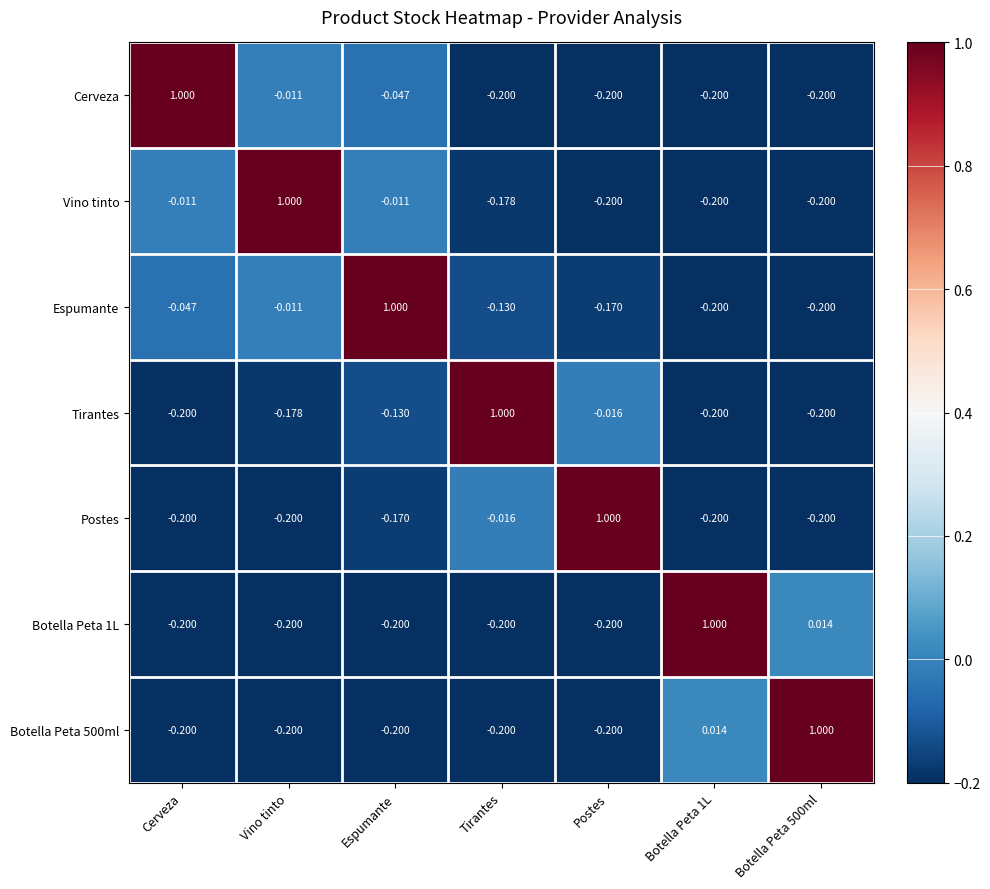

Where does the Vino tinto series first go above 0?

Vino tinto